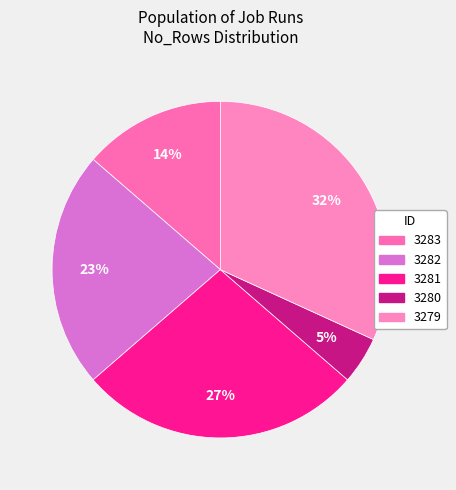

Which has a higher value, 3280 or 3281?

3281